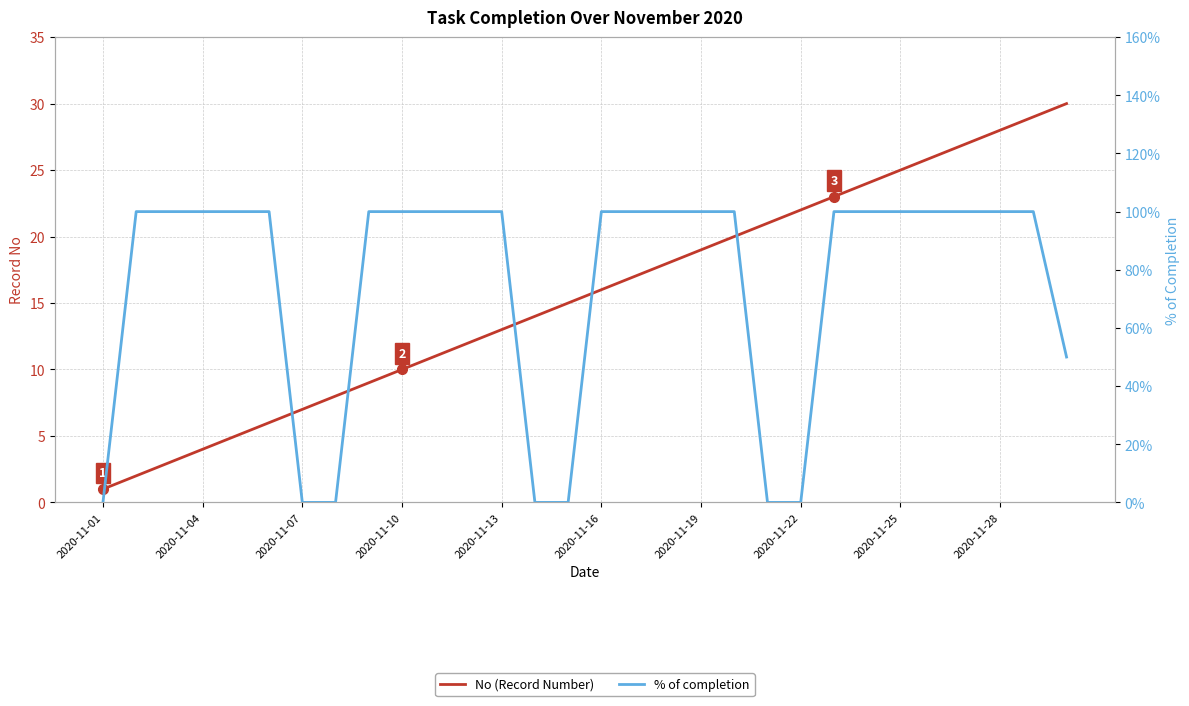

Which series changed the most between 21 and 26?

No (Record Number)